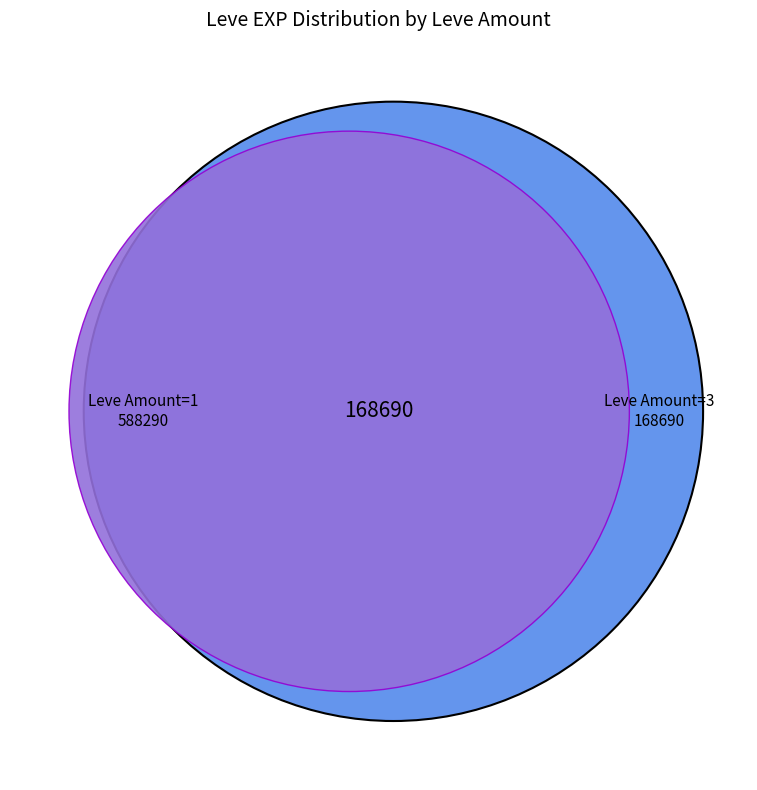

What percentage do 1 and 1 together represent?

13.7%